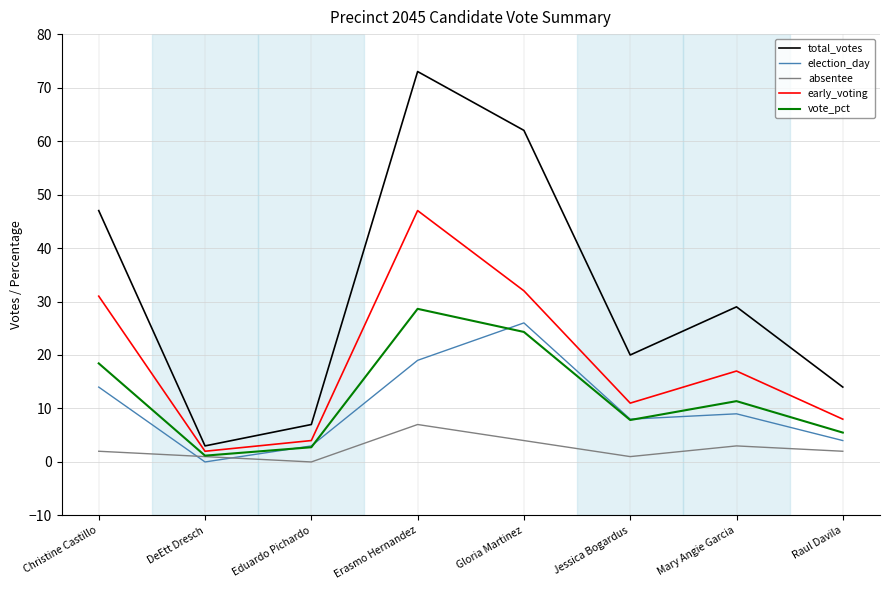

Is the value of total_votes at Gloria Martinez greater than the value of absentee at Gloria Martinez?

Yes